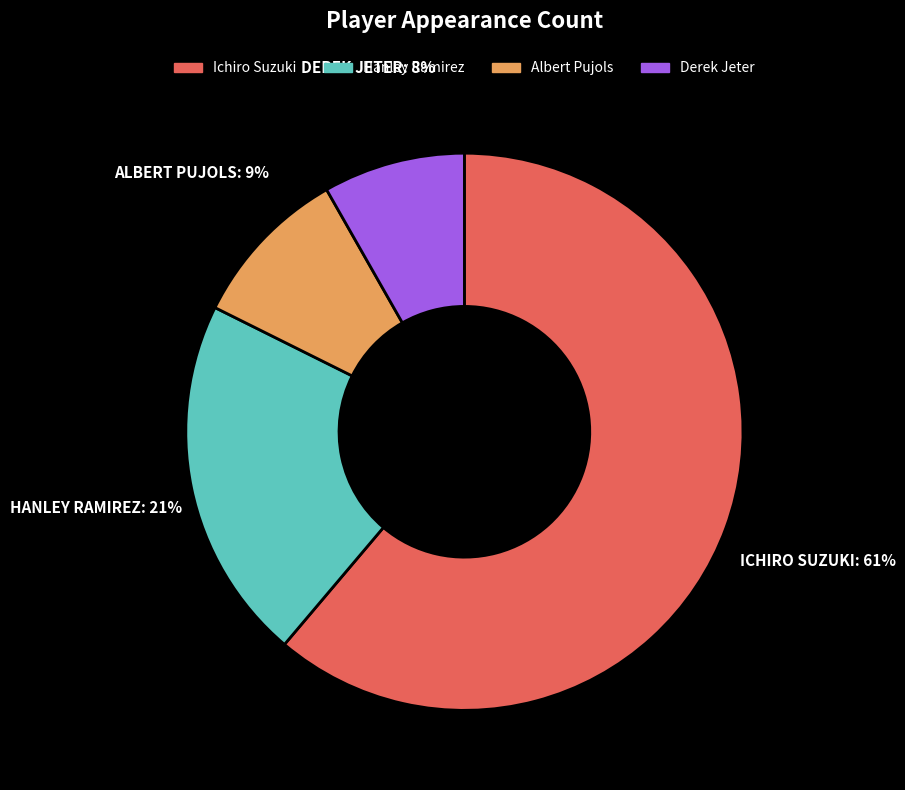

Rank the categories by value from highest to lowest.

Ichiro Suzuki, Hanley Ramirez, Albert Pujols, Derek Jeter